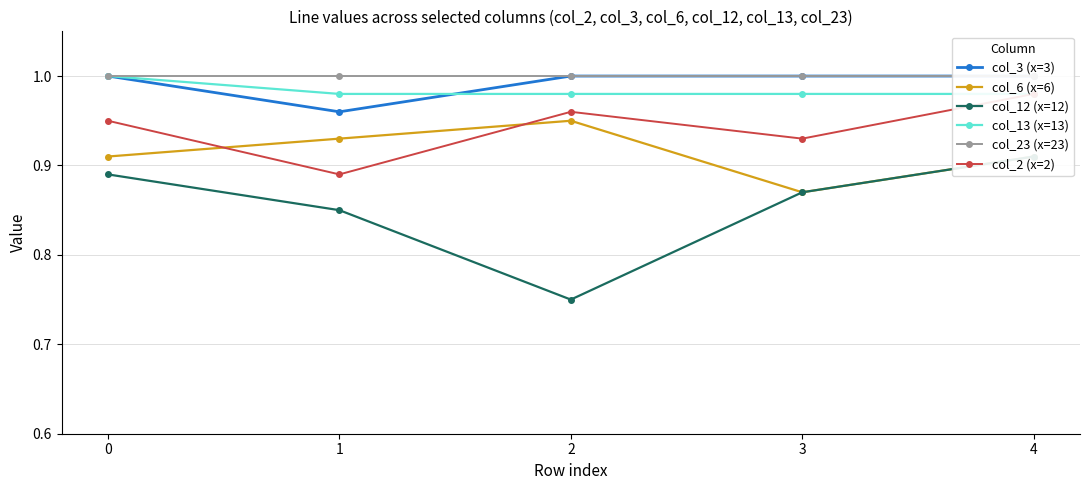

What is the maximum value for col_13 (x=13)?

1.0